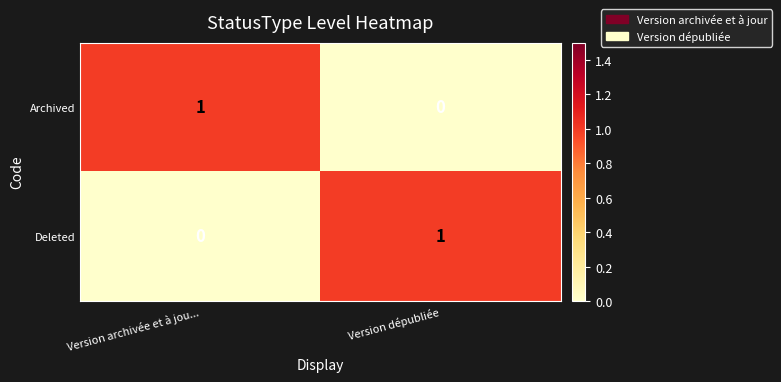

Reading left to right, transcribe all the data shown in this chart.

Archived: 1	0
Deleted: 0	1